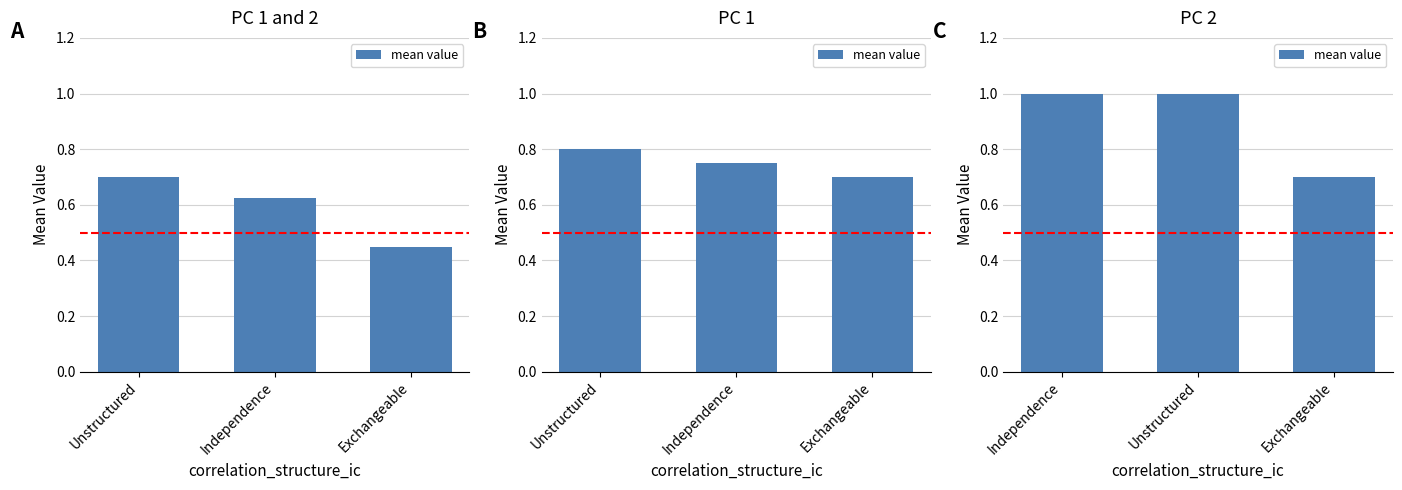

The chart shows a value of 0.7 at Exchangeable. True or false?

True